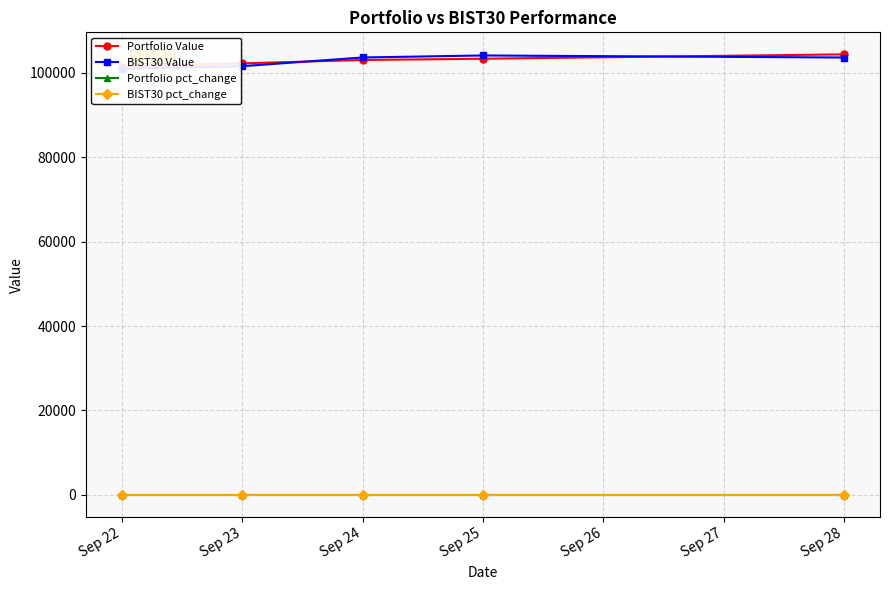

Which series changed the most between Sep 23 and Sep 24?

BIST30 Value